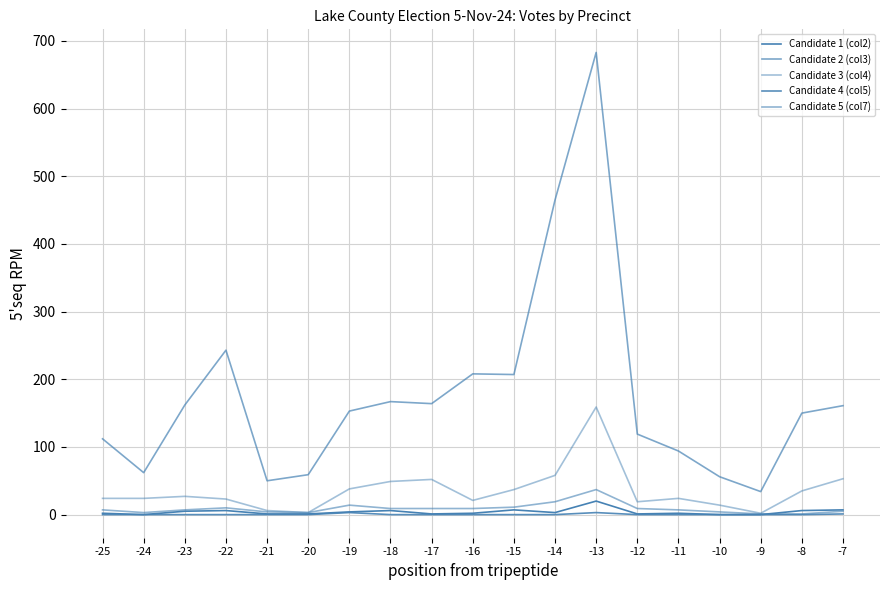

Is the value of Candidate 2 (col3) at -23 greater than the value of Candidate 1 (col2) at -17?

Yes